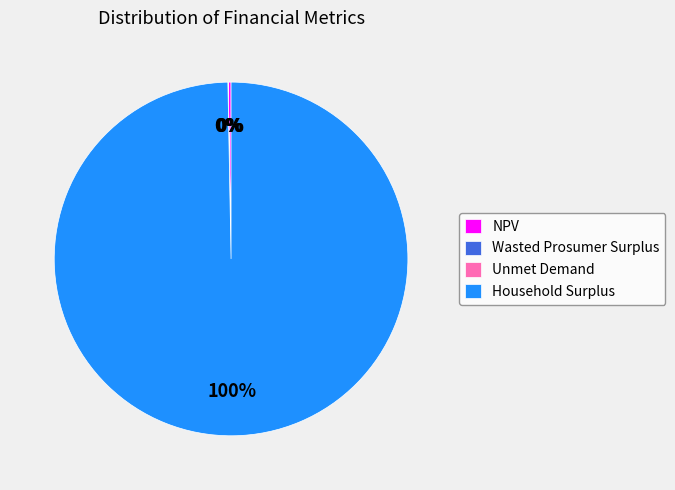

Which category has the biggest portion of the pie?

Household Surplus